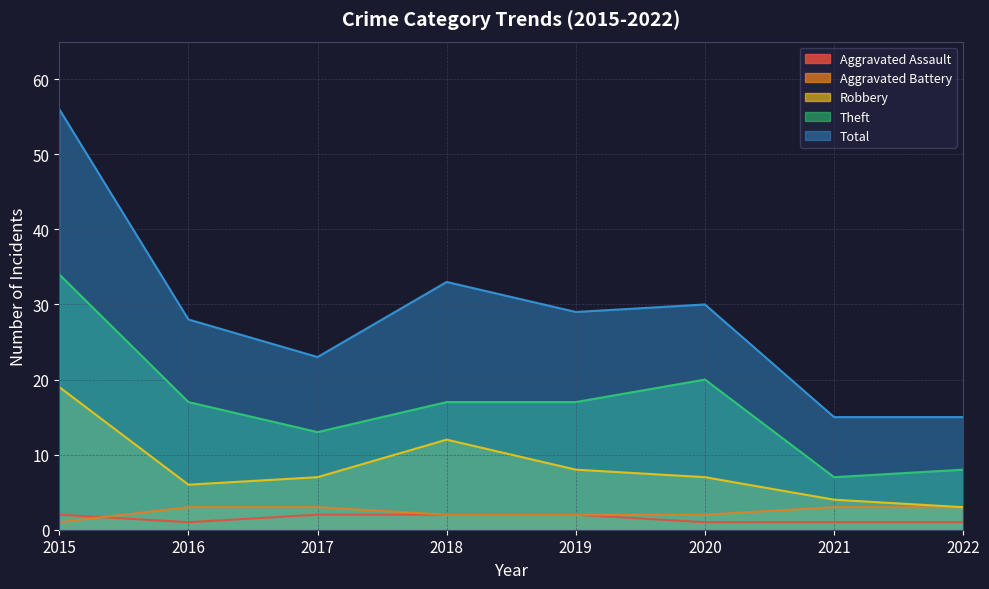

Rank the series by their maximum value, from highest to lowest.

Total, Theft, Robbery, Aggravated Battery, Aggravated Assault